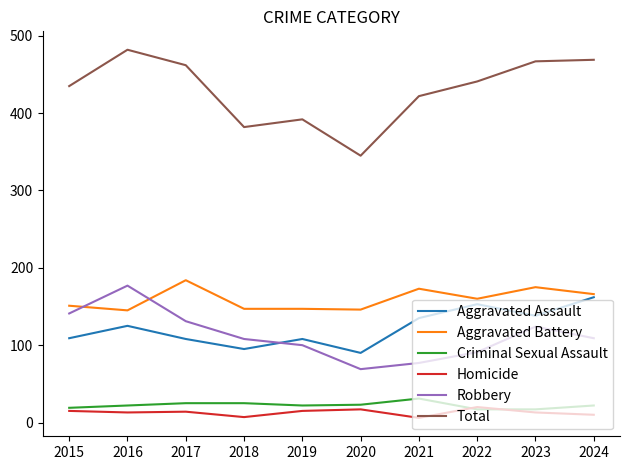

The Total series shows 467 at 2023. True or false?

True